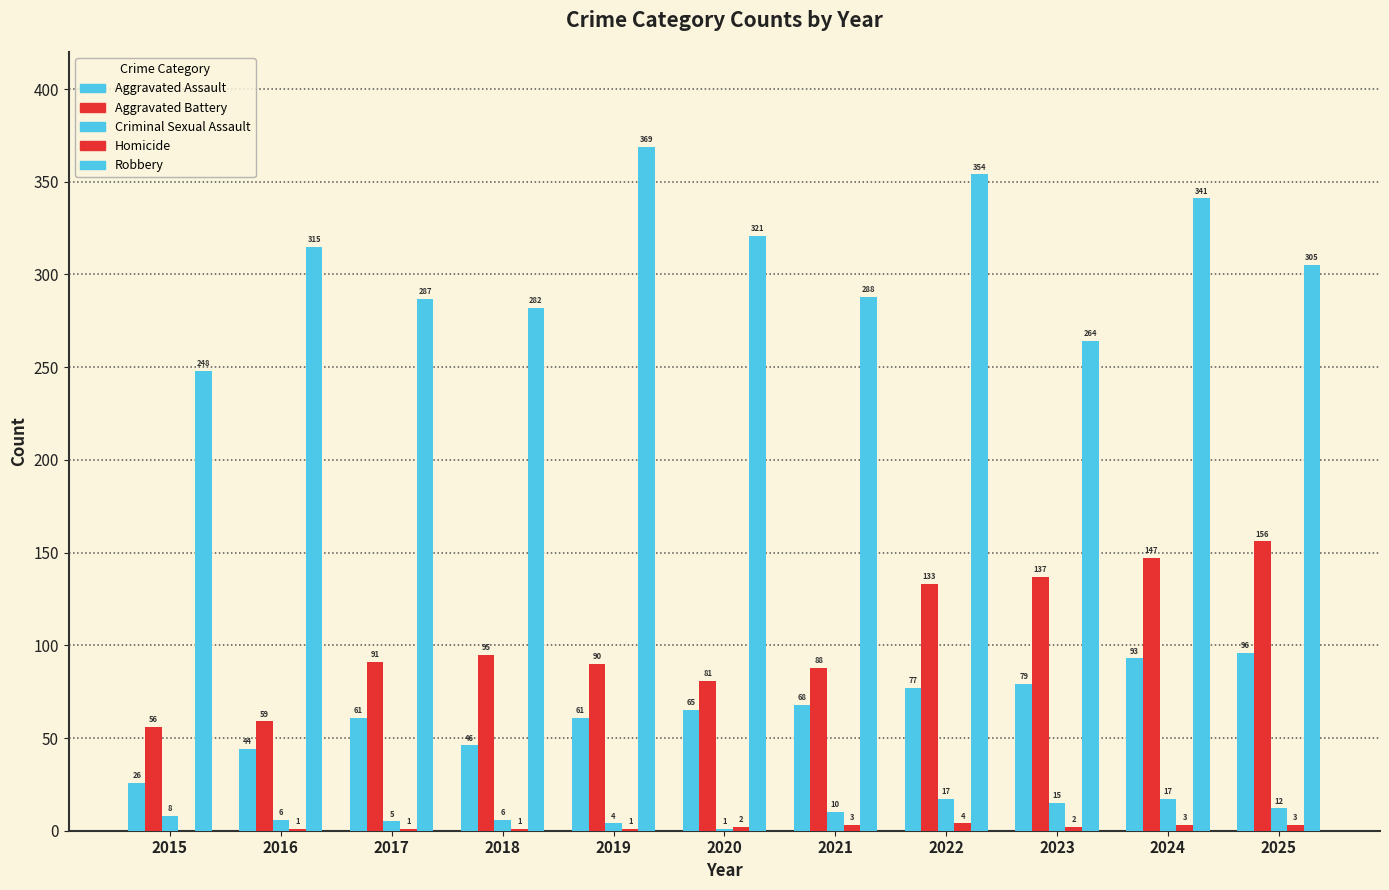

Is the value of Aggravated Assault at 2018 greater than the value of Robbery at 2024?

No